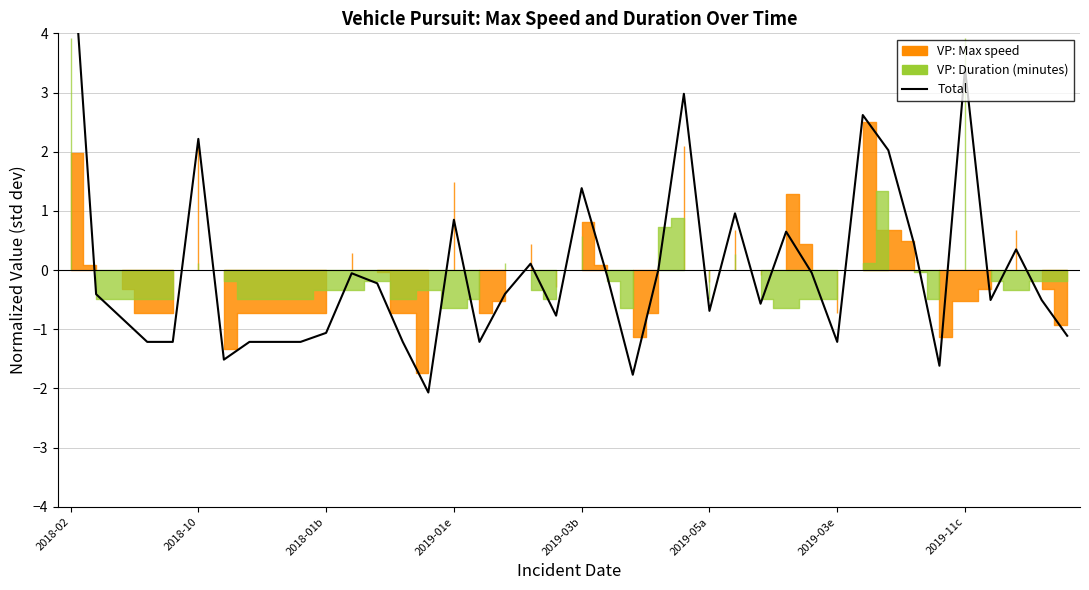

How many lines are shown in the chart?

1